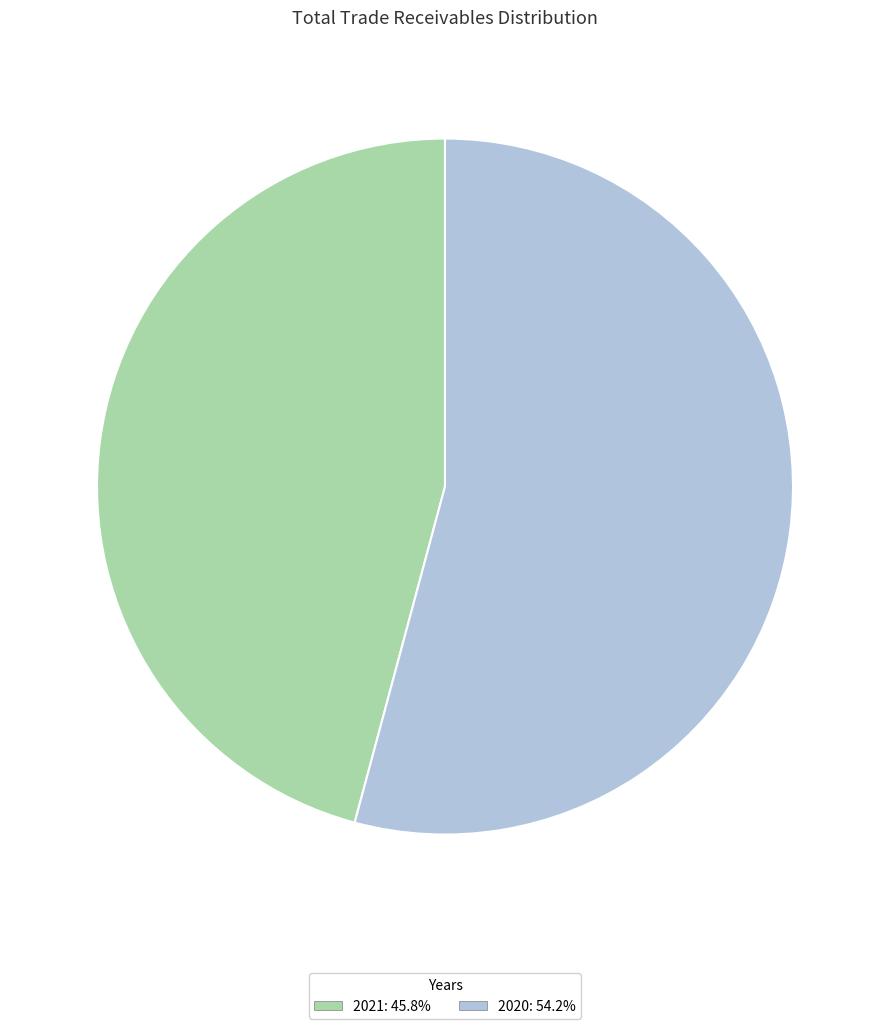

Is there a majority slice in this chart?

Yes